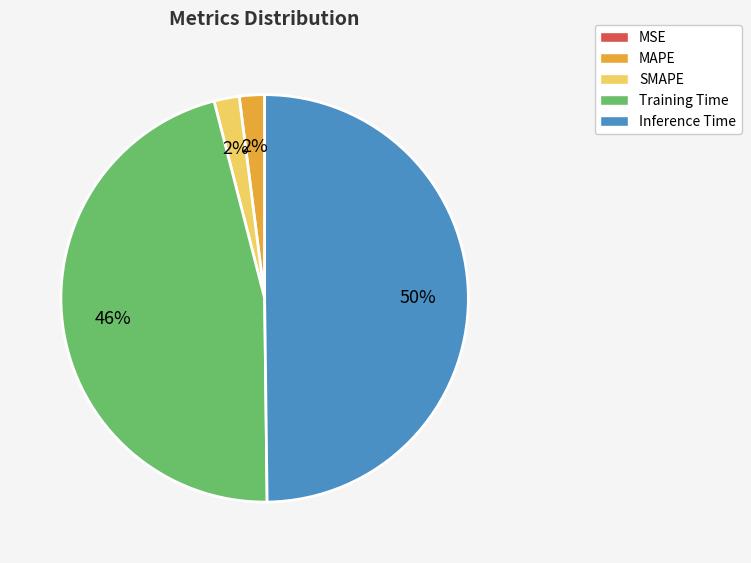

Is it true that Training Time is 46% of the pie?

True